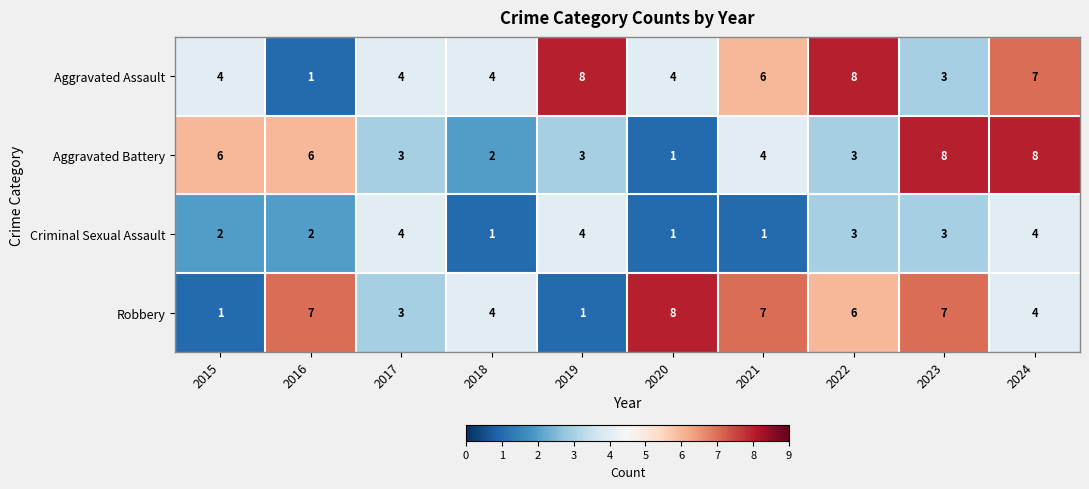

What is the total value across all series at 2019?

16